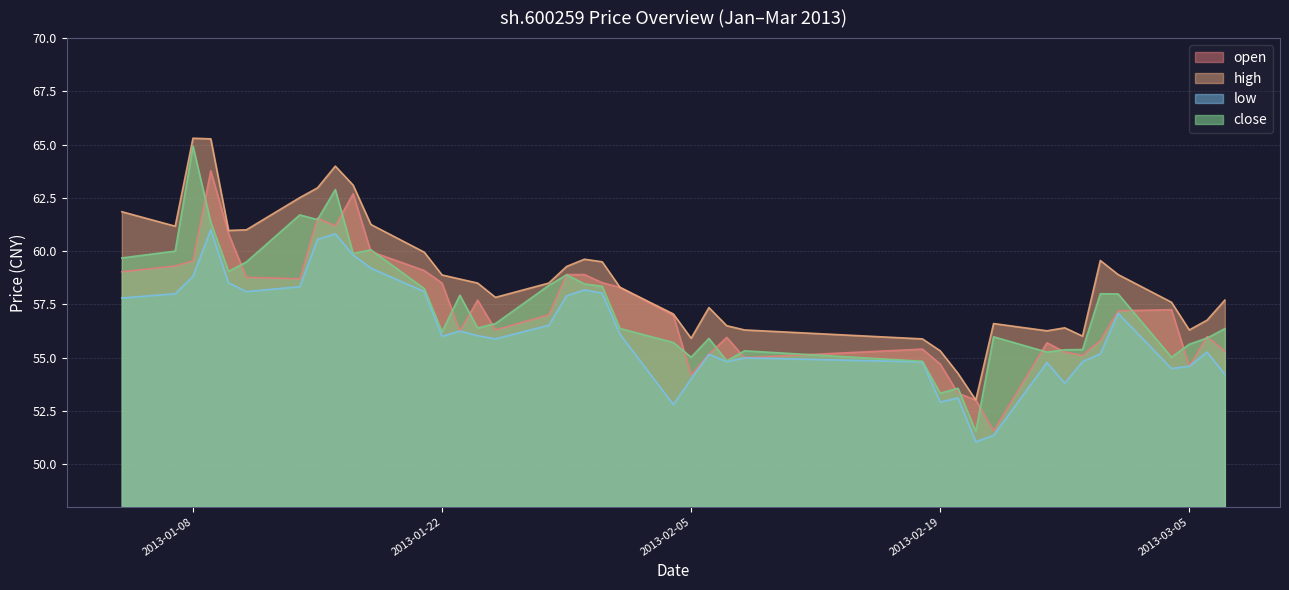

What is the difference between the maximum and second lowest values in the low series?

9.6